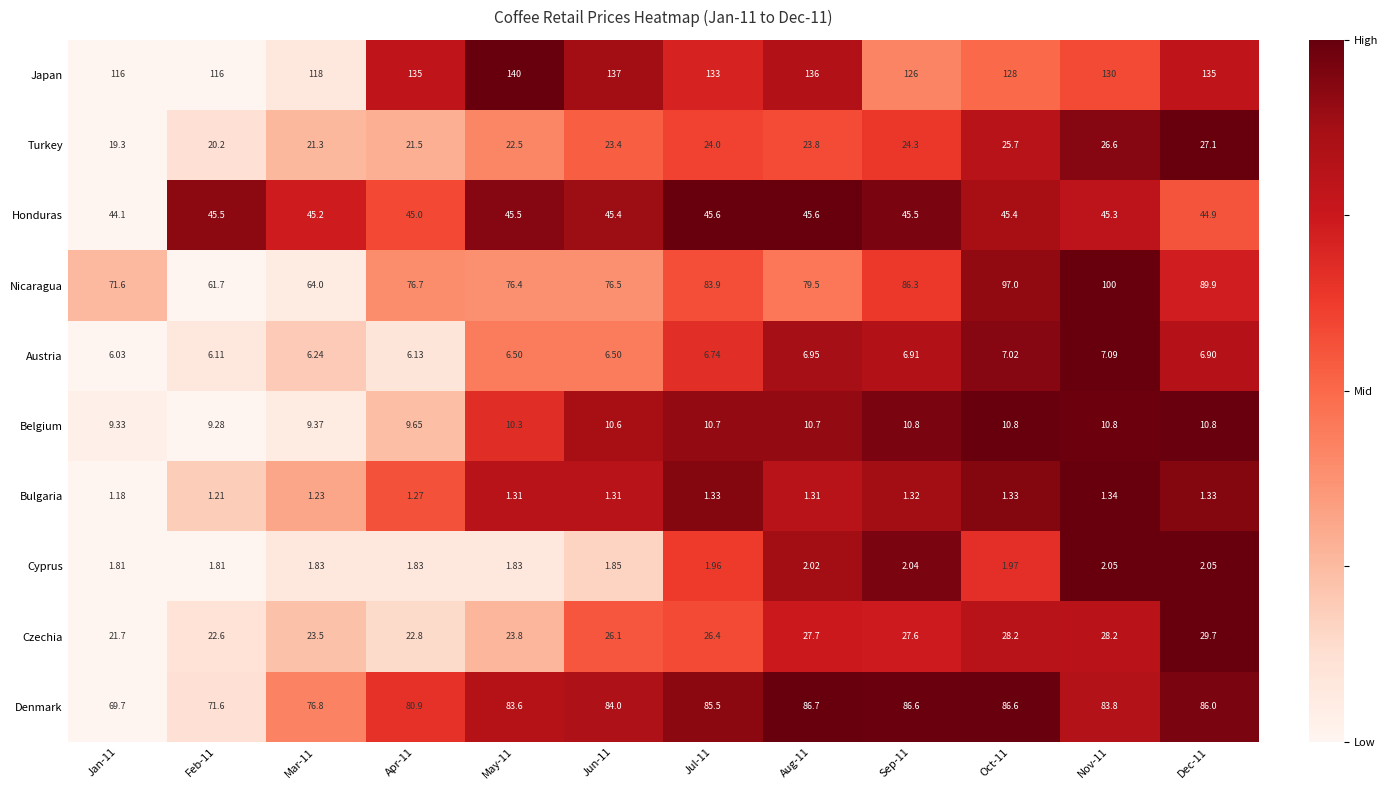

Which series has the largest range (max minus min)?

Nicaragua